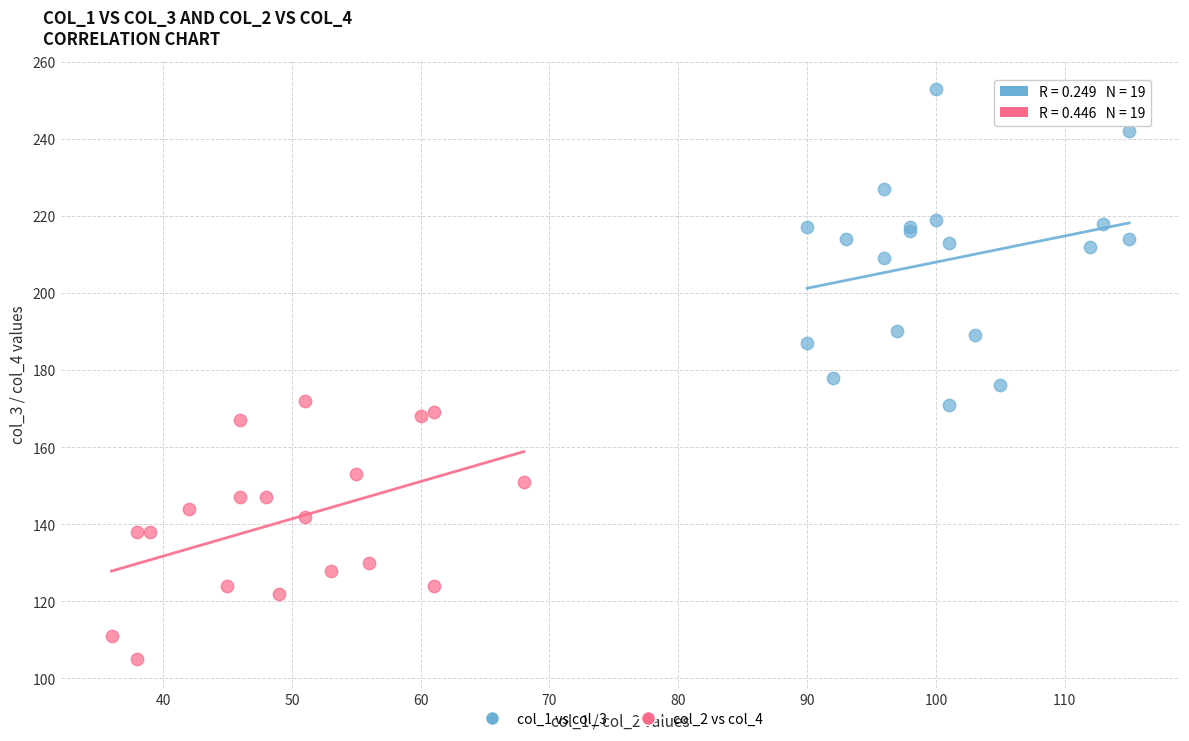

Which series contains the lowest Y value?

col_2 vs col_4